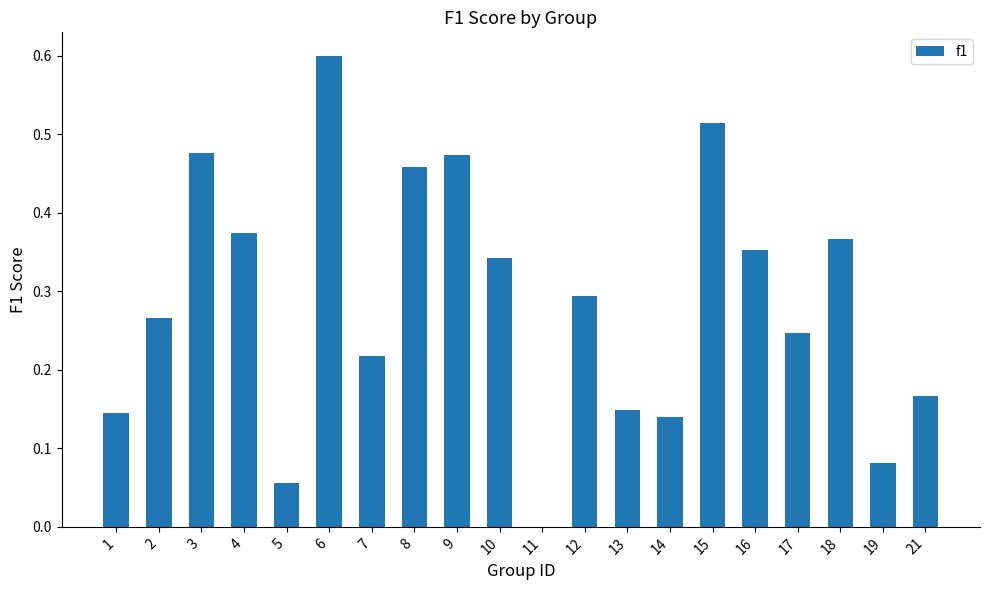

Count the number of data series in this chart.

1